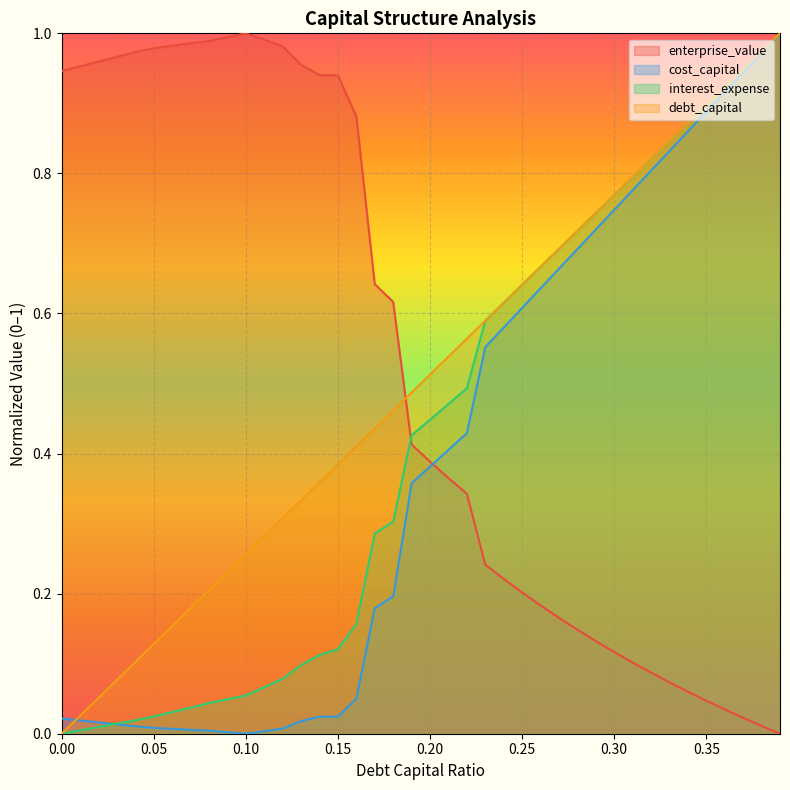

Rank the series by their maximum value, from highest to lowest.

debt_capital, cost_capital, enterprise_value, interest_expense